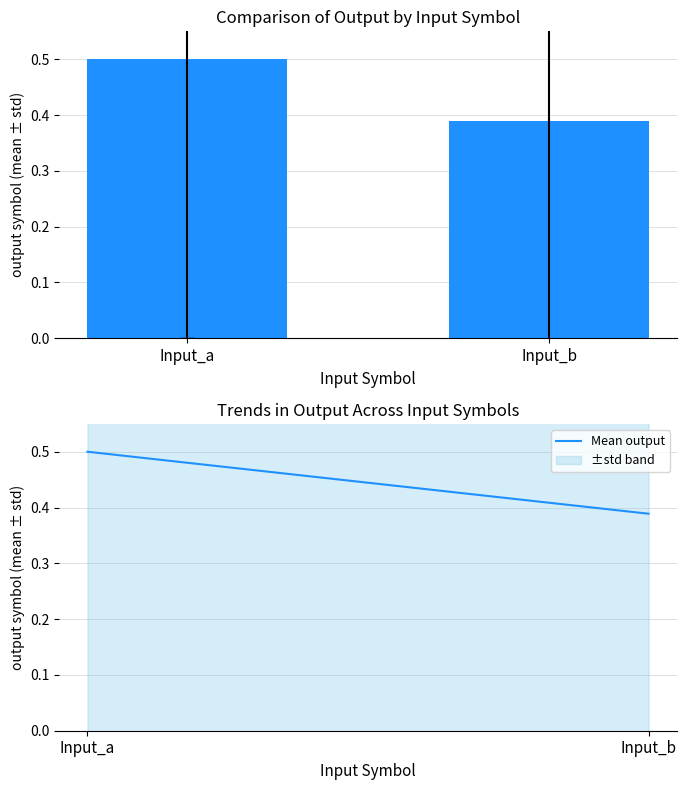

List the labels in order of mean output value, smallest first.

Input_b, Input_a